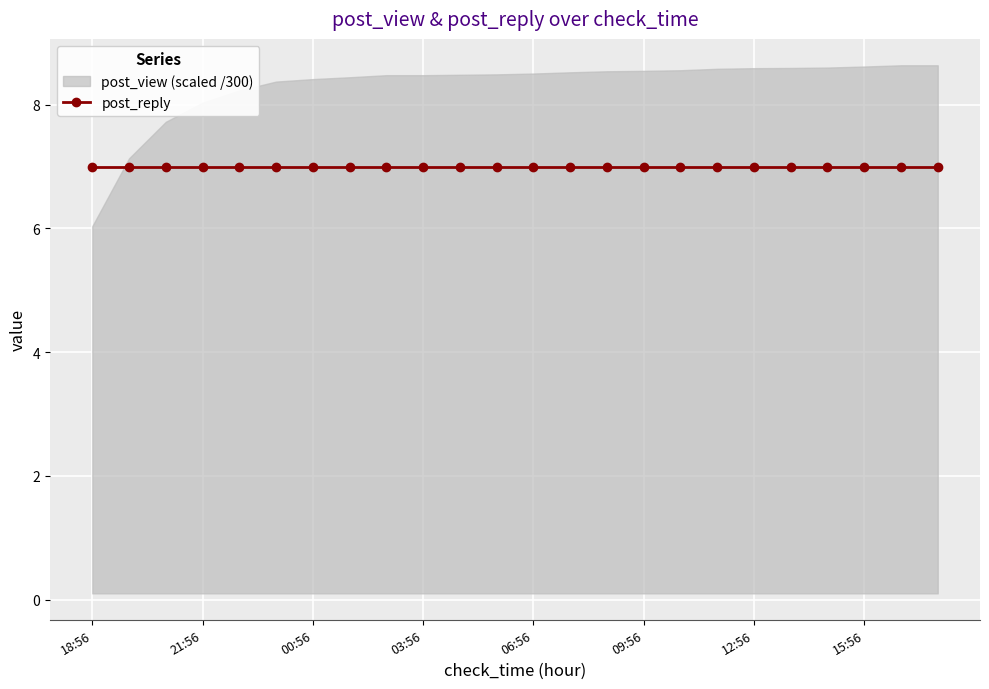

What is the label of the 21st point from the left?

14:56